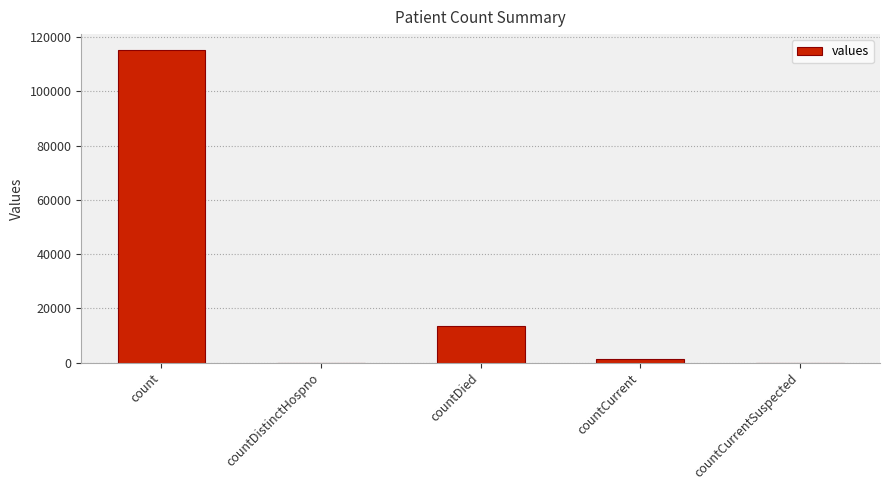

At which label is the value closest to 57689?

countDied